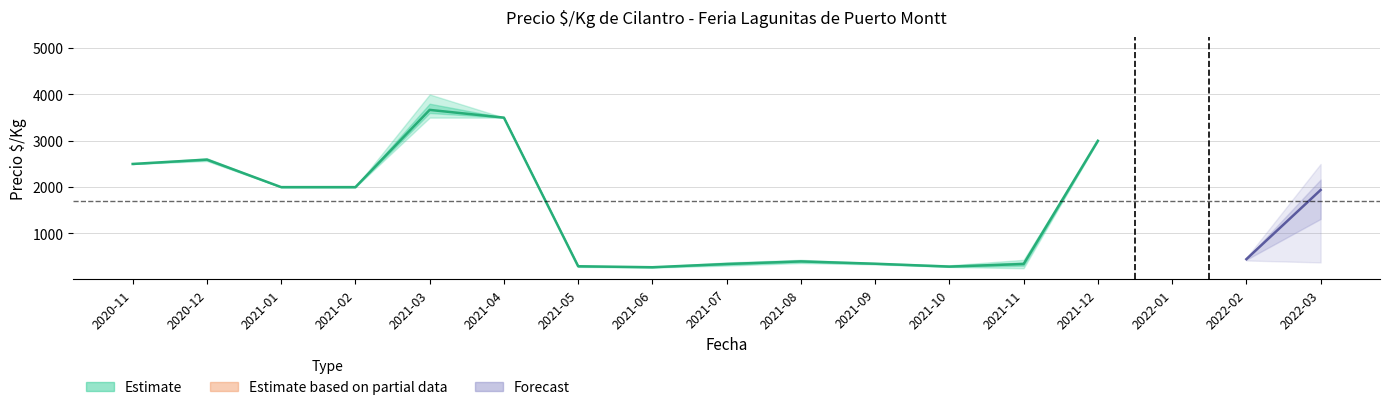

Read the precio_max value at 2021-03, to the nearest 10.

4000